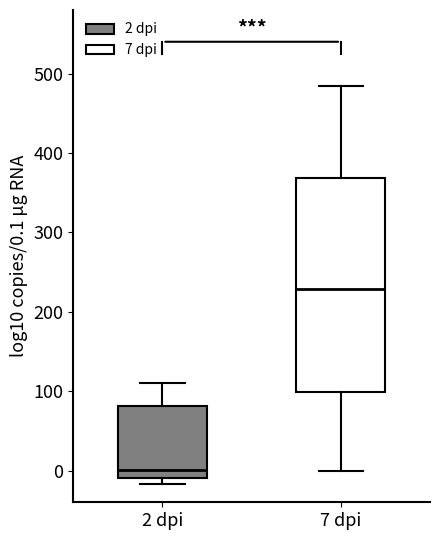

Where is the lower edge of the box for 7 dpi on the y-axis? The values are not printed on the chart, so give them approximately, as read against the axis.

100